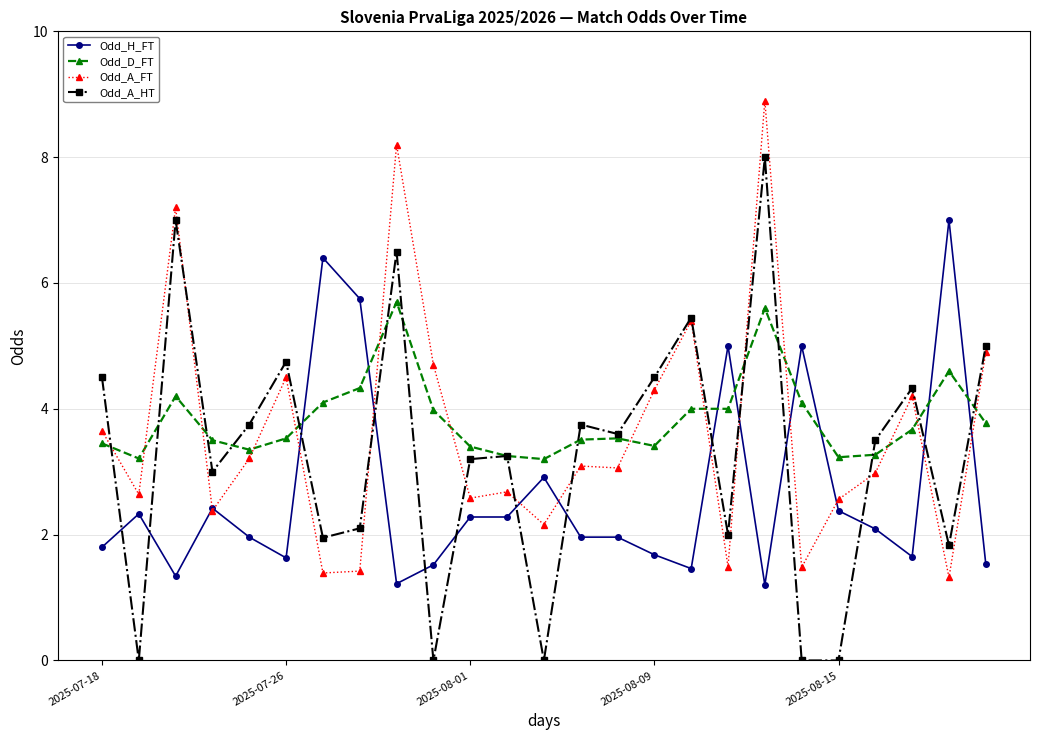

What is the greatest value displayed?

8.9